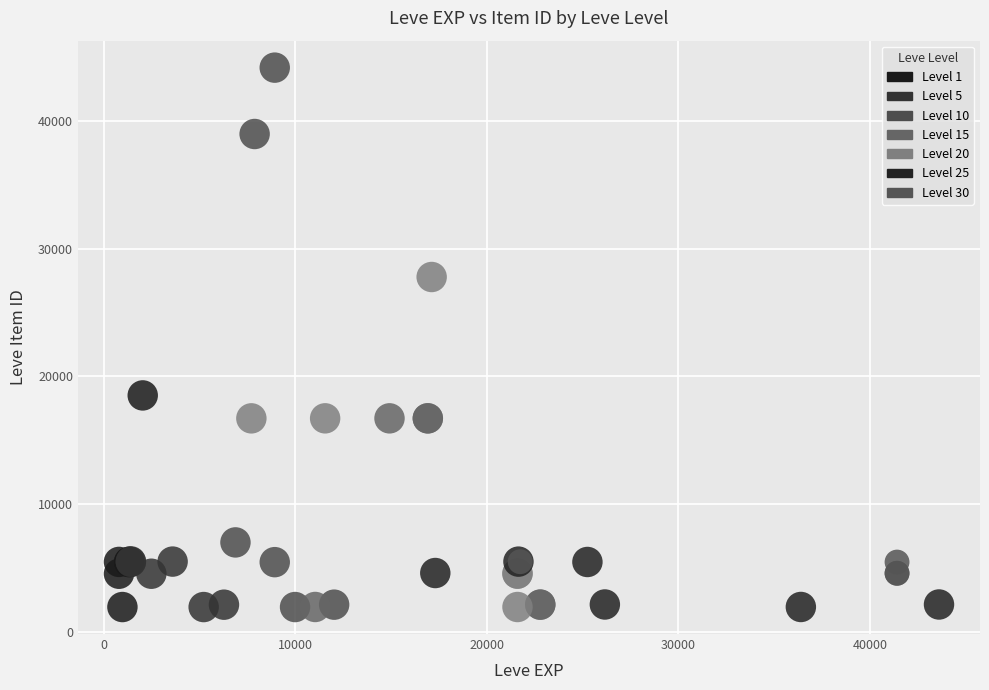

Which series contains the highest Y value?

Level 10